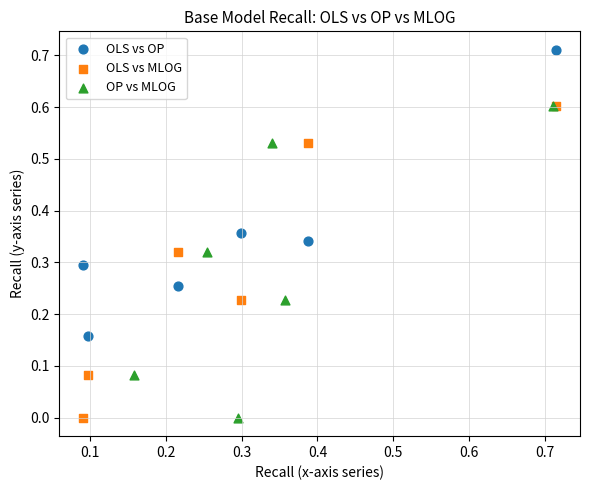

Which series contains the highest Y value?

OLS vs OP